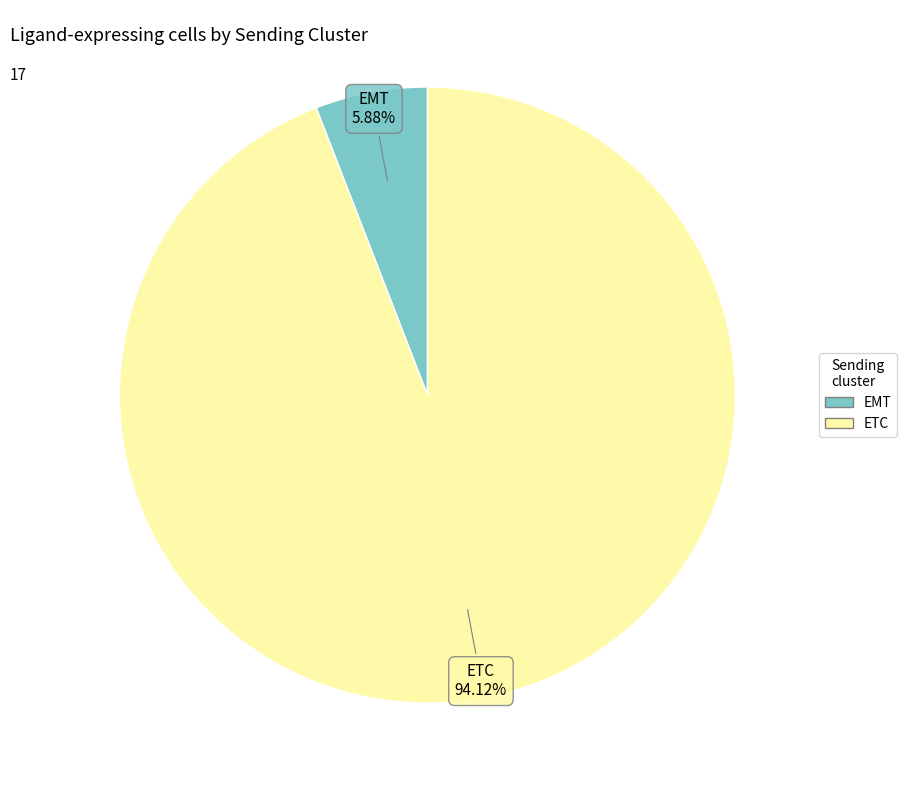

To the nearest percent, what is the difference between the largest and smallest slice percentages?

88%